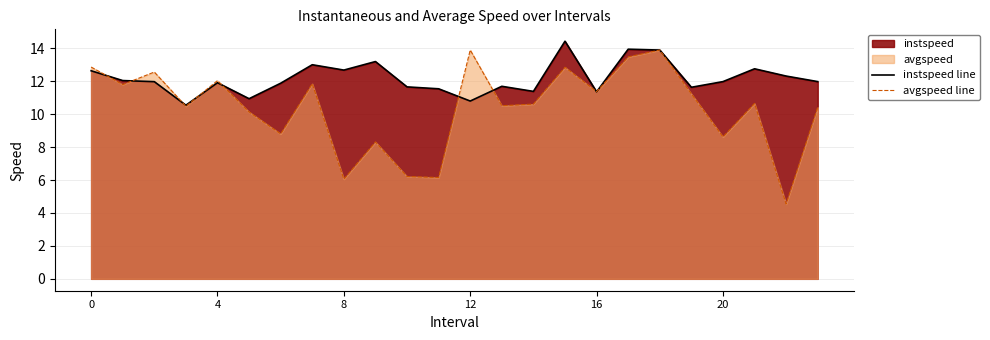

Reading left to right, extract all data points from this chart.

instspeed line: 12.6	12.0	12.0	10.5	11.9	10.9	11.9	13.0	12.7	13.2	11.7	11.5	10.8	11.7	11.4	14.4	11.4	13.9	13.9	11.6	12.0	12.8	12.3	12.0
avgspeed line: 12.9	11.8	12.6	10.5	12.0	10.1	8.8	11.8	6.1	8.3	6.2	6.2	13.9	10.5	10.6	12.8	11.4	13.5	13.9	11.2	8.6	10.6	4.5	10.4